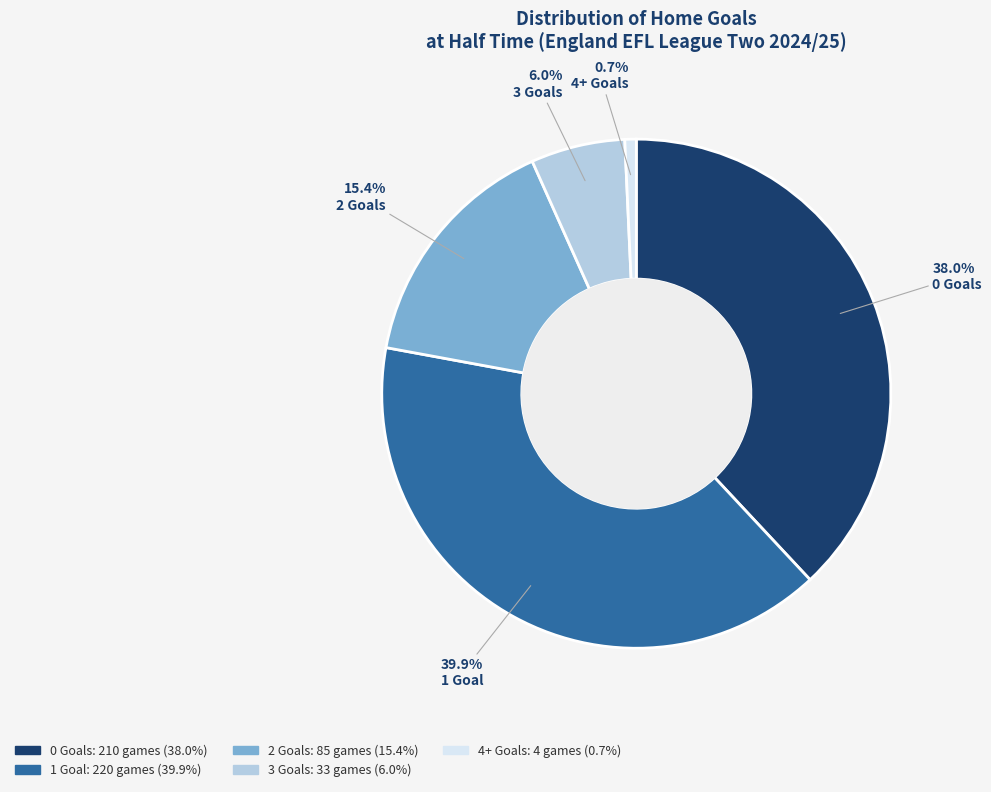

Is there any slice that represents more than half of the pie?

No